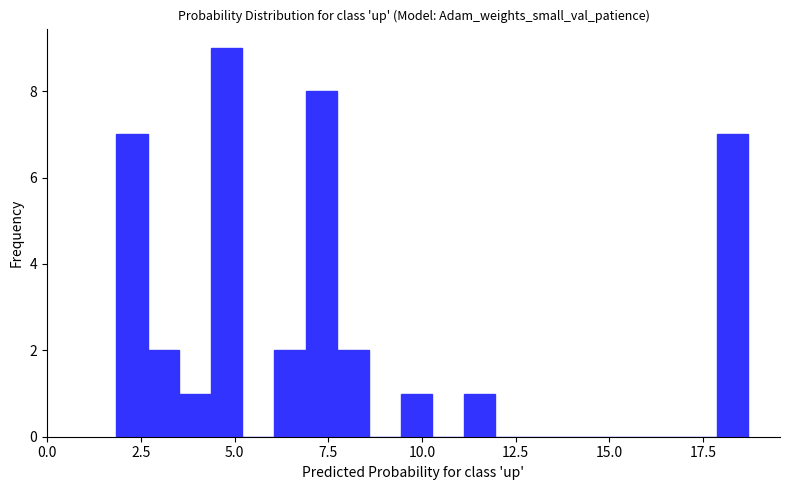

Around what value on the x-axis is the tallest bar? Give the approximate position of its centre, as read against the axis.

5.0